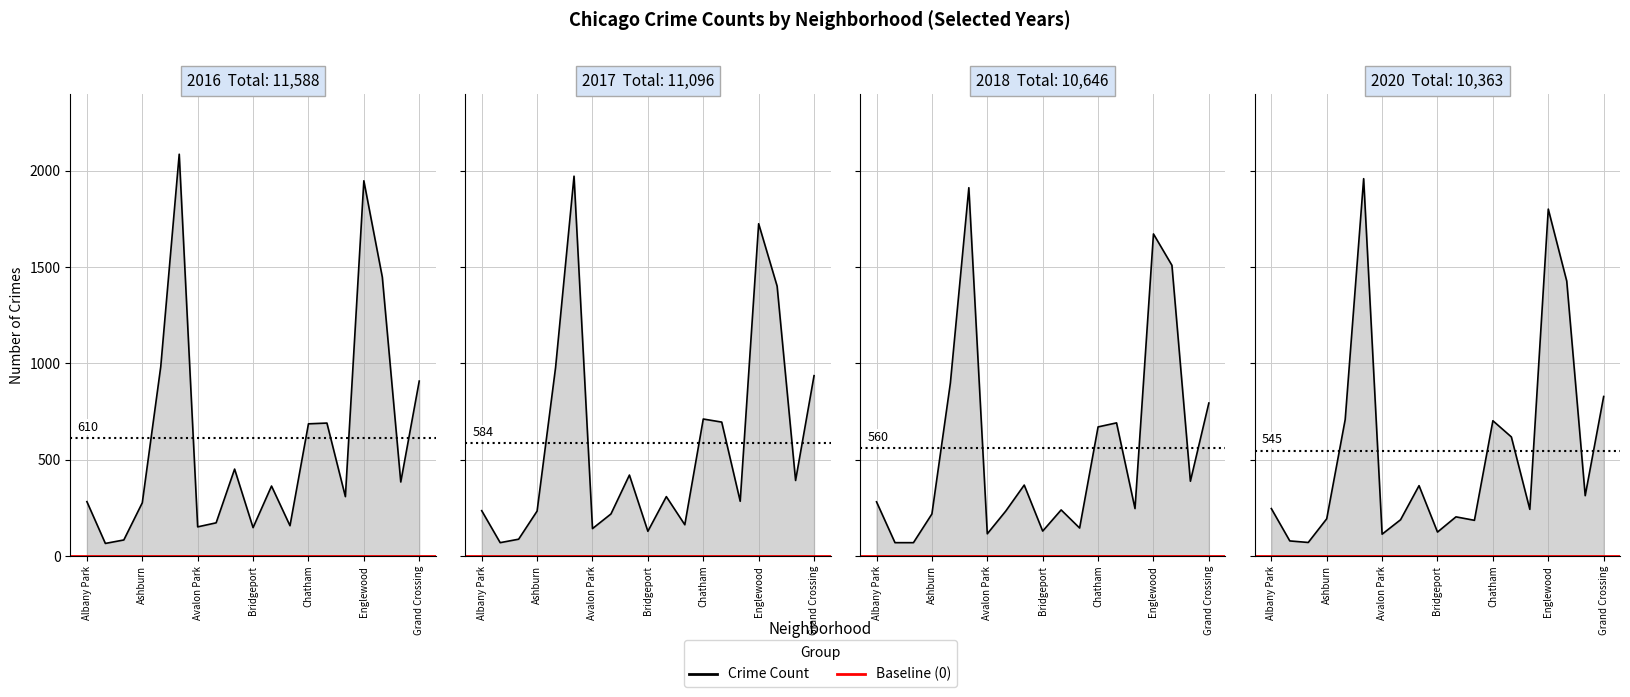

At which label does 2018 reach its peak?

Austin